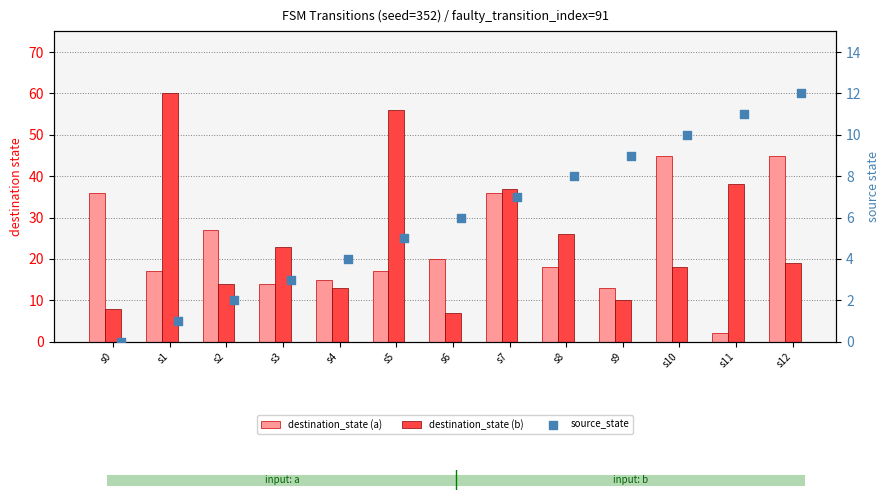

What is the total value across all series at s5?

78